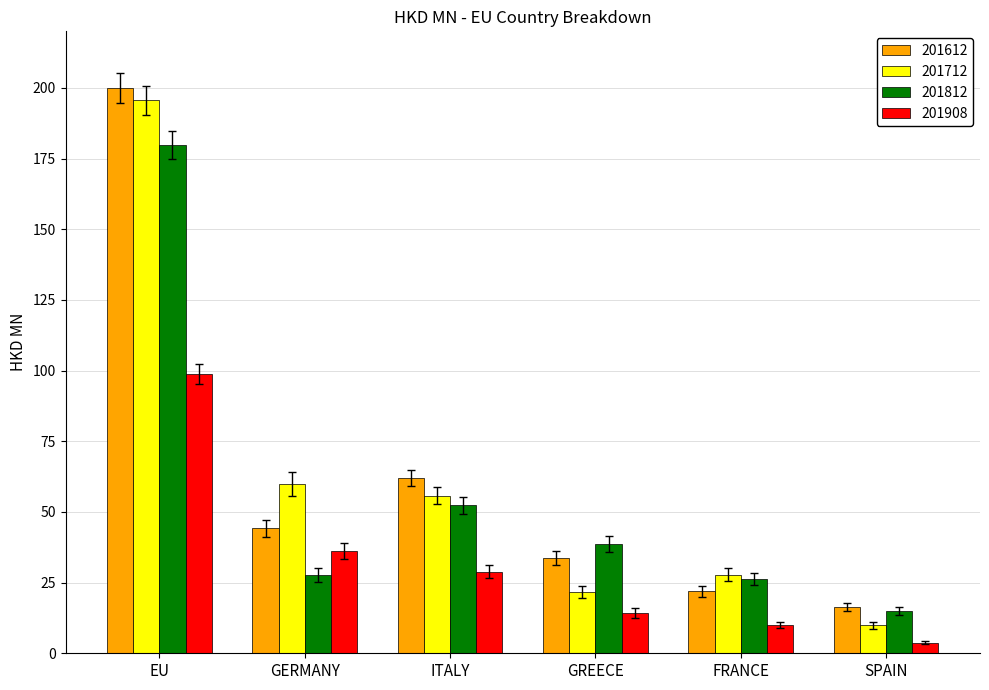

Rank the categories by 201712 value from highest to lowest.

EU, GERMANY, ITALY, FRANCE, GREECE, SPAIN